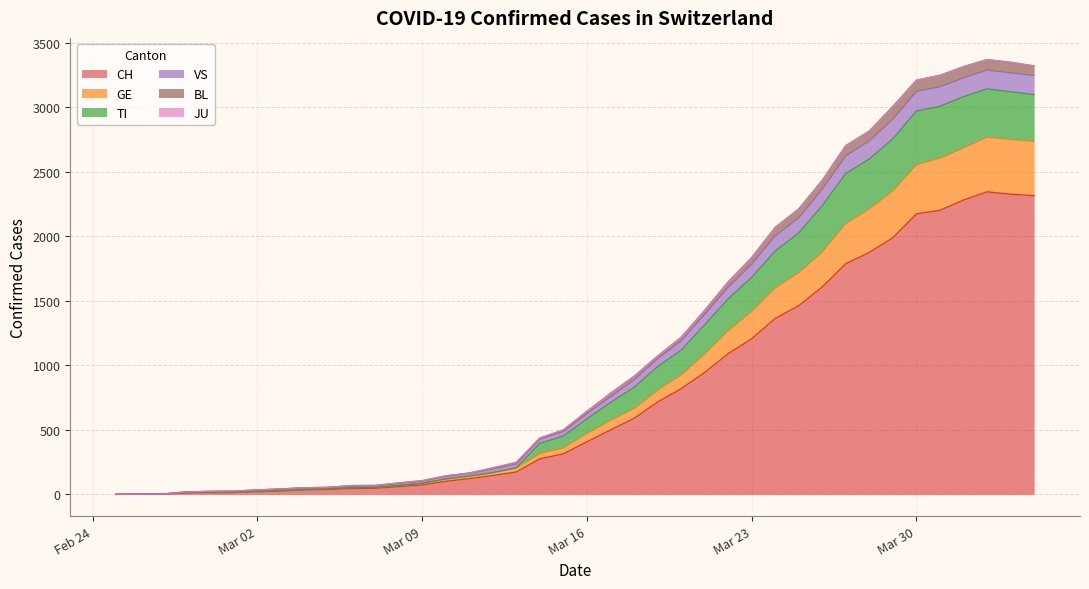

What is the highest value of the CH series?

2345